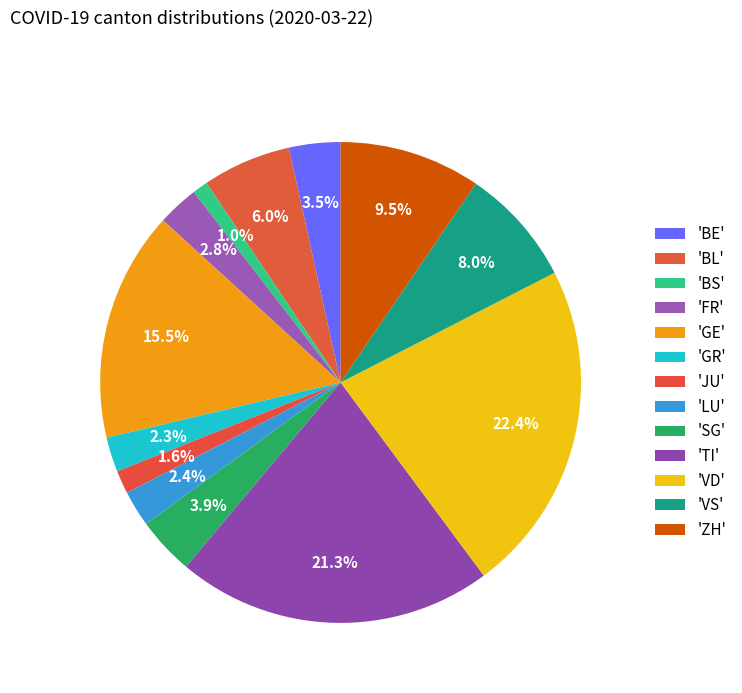

Count the number of slices in the pie.

13